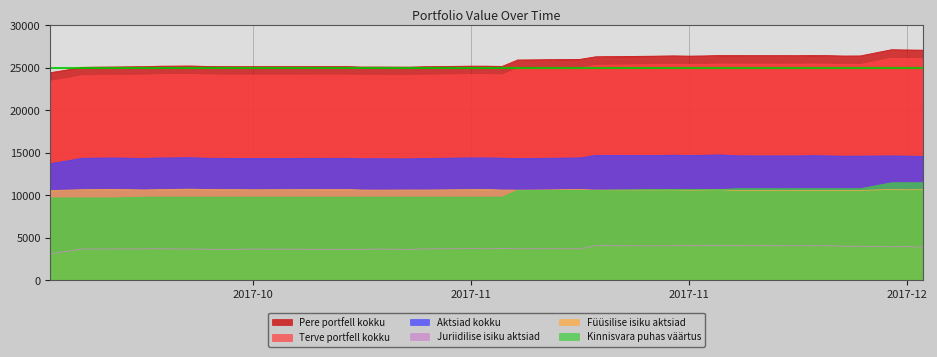

Reading left to right, extract all data points from this chart.

Pere portfell kokku: 24433	24724	25058	25083	25101	25139	25191	25204	25218	25162	25135	25137	25148	25148	25094	25099	25084	25130	25197	25196	25166	25924	25938	25995	26297	26376	26408	26376	26402	26443	26439	26431	26425	26451	26426	26389	26400	27128	27100	27075
Terve portfell kokku: 23433	23724	24058	24083	24101	24139	24191	24204	24218	24162	24135	24137	24148	24148	24094	24099	24084	24130	24197	24196	24166	24924	24938	24995	25297	25376	25408	25376	25402	25443	25439	25431	25425	25451	25426	25389	25400	26128	26100	26075
Aktsiad kokku: 13735	14026	14360	14385	14403	14349	14401	14414	14428	14372	14345	14347	14358	14358	14304	14309	14294	14340	14407	14406	14376	14333	14347	14404	14706	14693	14725	14693	14719	14760	14656	14648	14642	14668	14643	14606	14617	14645	14617	14592
Juriidilise isiku aktsiad: 3164	3408	3691	3689	3702	3704	3722	3700	3693	3672	3666	3687	3668	3668	3669	3689	3658	3708	3729	3716	3743	3711	3722	3713	4084	4057	4082	4080	4085	4099	4079	4081	4076	4073	4079	4021	4032	3950	3963	3921
Füüsilise isiku aktsiad: 10571	10618	10669	10696	10701	10645	10679	10714	10735	10700	10679	10660	10690	10690	10635	10620	10636	10632	10678	10690	10633	10622	10625	10691	10622	10636	10643	10613	10634	10661	10577	10567	10566	10595	10564	10585	10585	10695	10654	10671
Kinnisvara puhas väärtus: 9698	9698	9698	9698	9698	9790	9790	9790	9790	9790	9790	9790	9790	9790	9790	9790	9790	9790	9790	9790	9790	10591	10591	10591	10591	10683	10683	10683	10683	10683	10783	10783	10783	10783	10783	10783	10783	11483	11483	11483